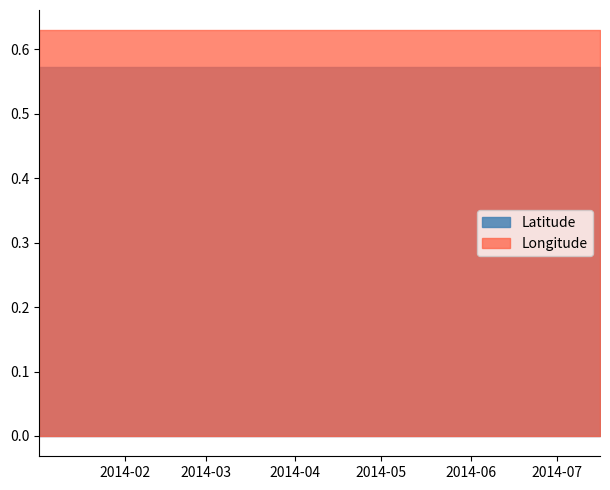

List the series in order of their peak value, highest first.

Longitude, Latitude